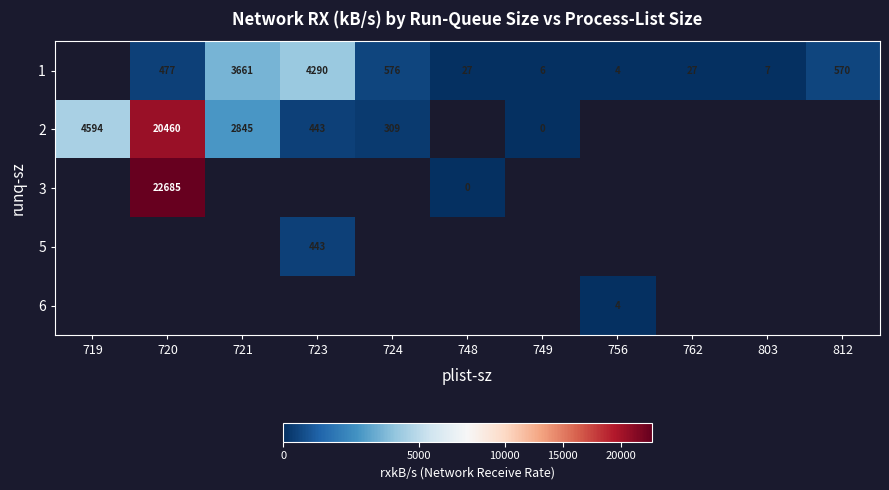

What is the difference between the highest and lowest values at 748?

26.9